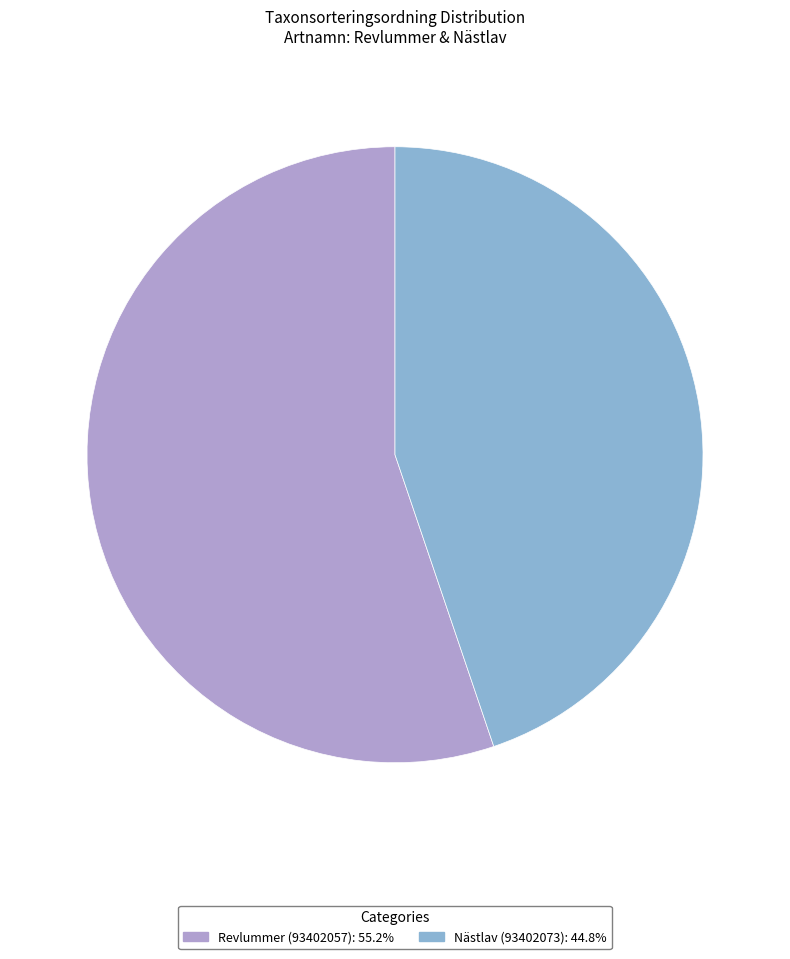

The Revlummer (93402057) slice represents 43% of the pie. True or false?

False